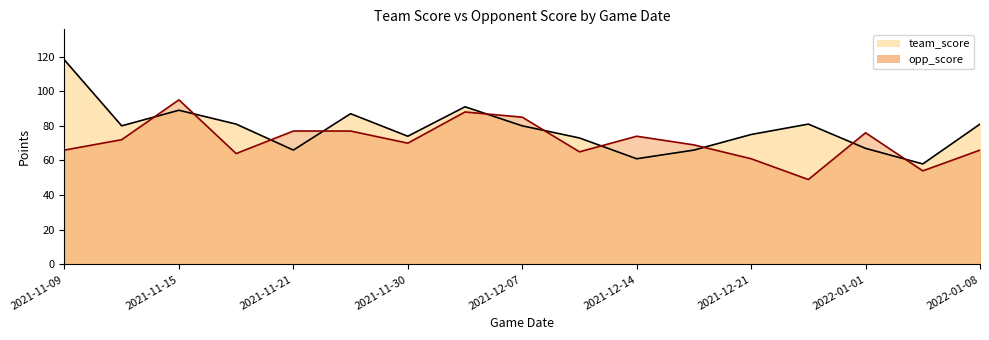

Read the opp_score value at 2022-01-08, to the nearest 10.

70